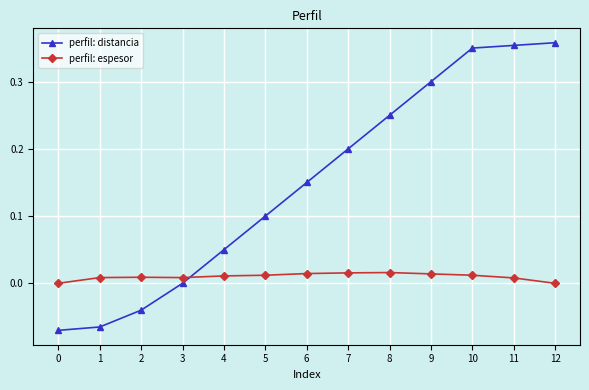

Which series has the largest total across all categories?

perfil: distancia